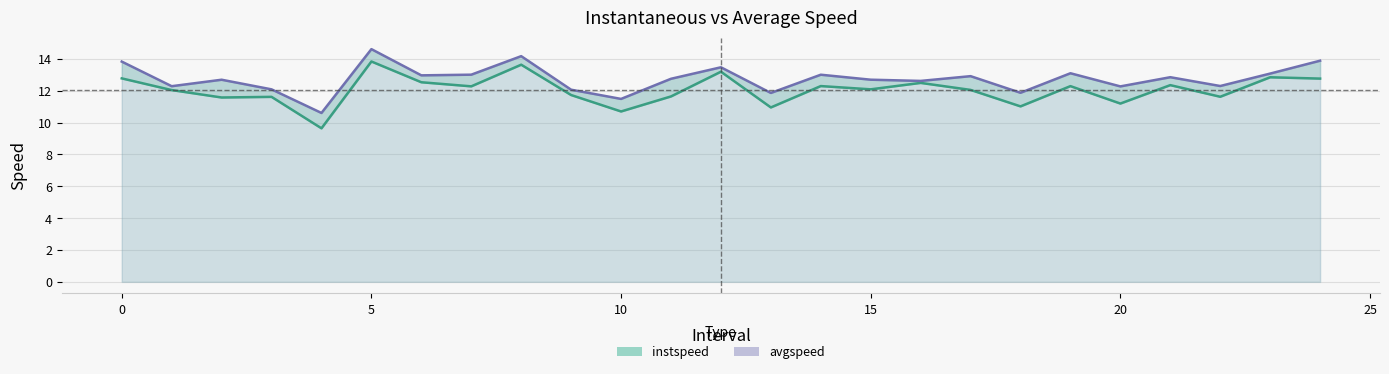

Is it true that instspeed line equals 19.6 at 8?

False